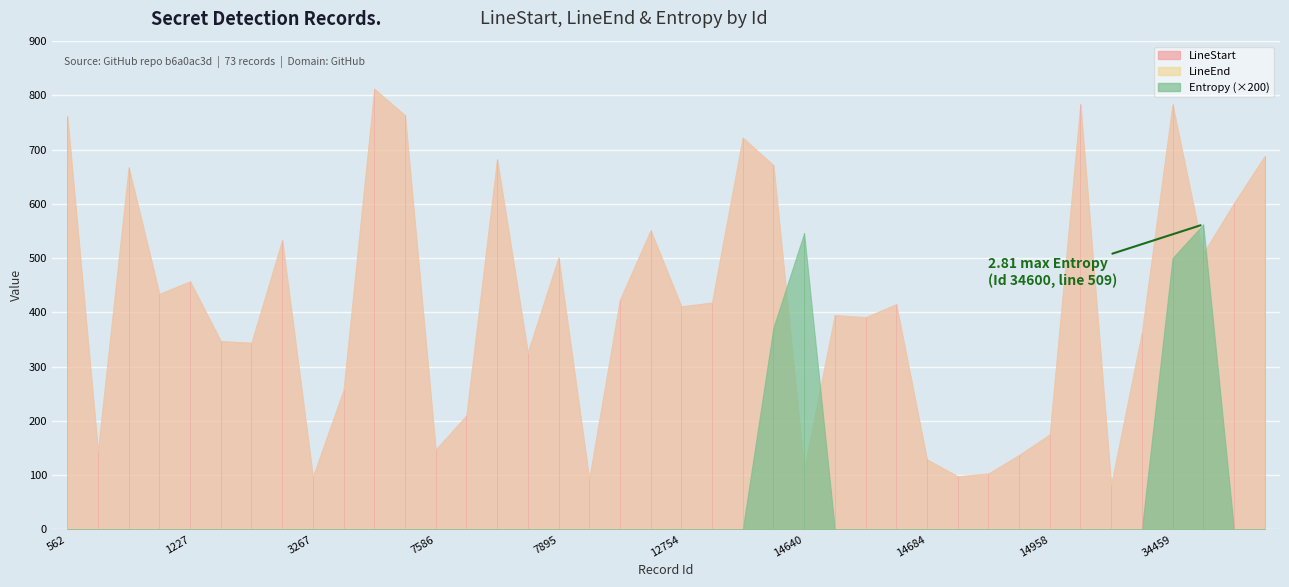

List the series in order of their peak value, highest first.

LineStart, LineEnd, Entropy